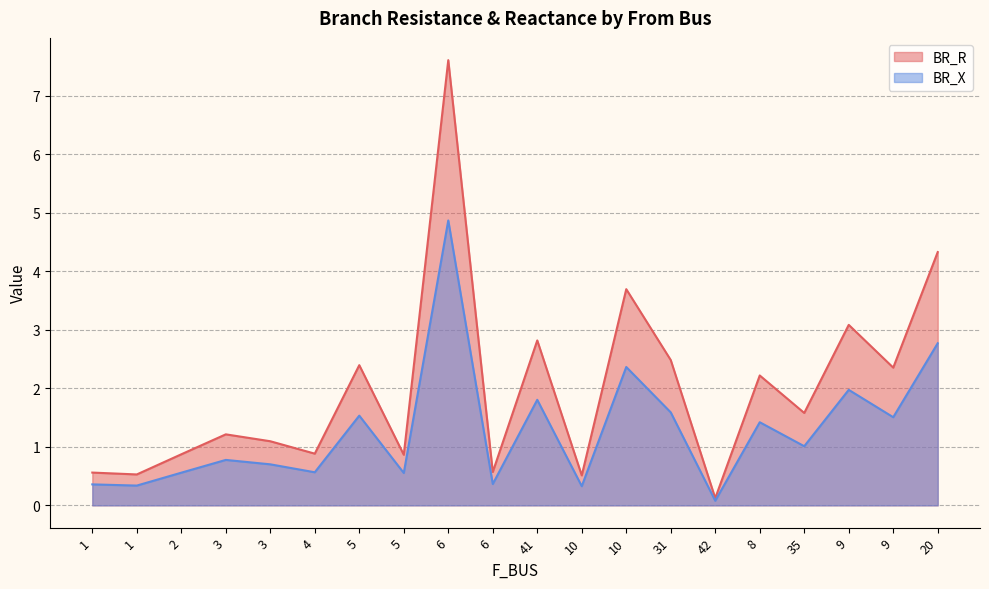

Rank the series by their average value, from lowest to highest.

BR_X, BR_R